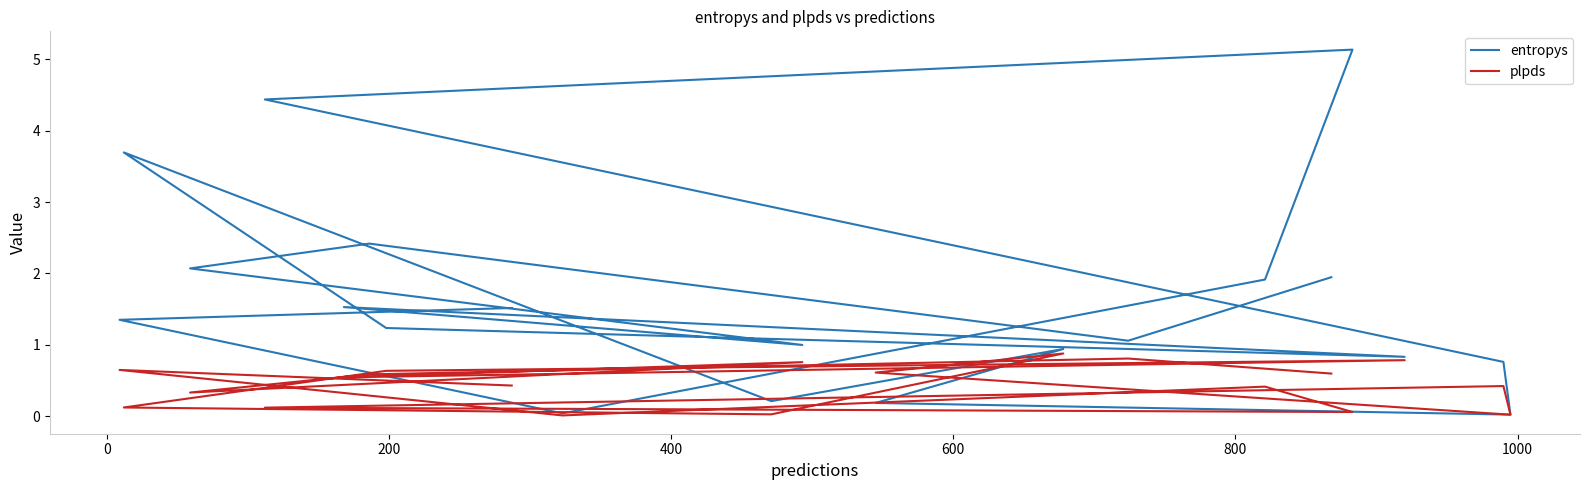

Count the number of categories in the chart.

20